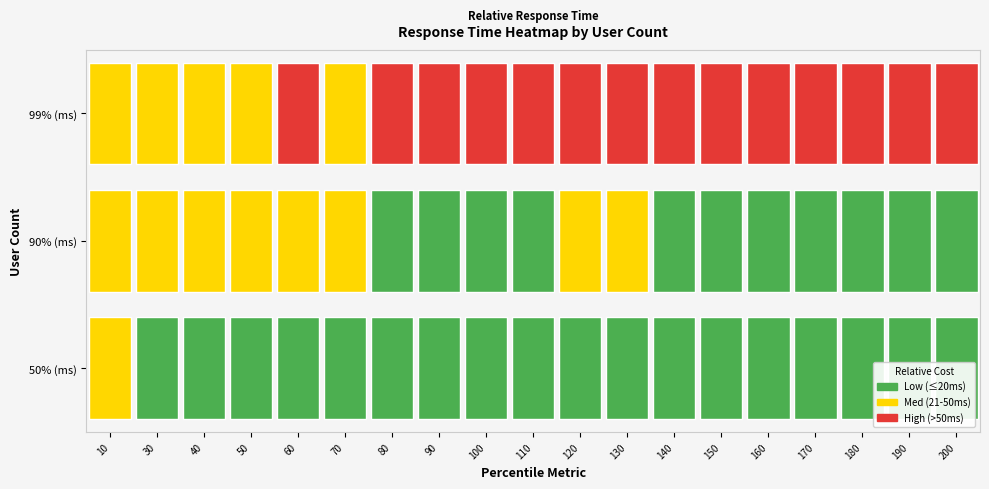

At 100, list the series in order from smallest to largest.

50% (ms), 90% (ms), 99% (ms)